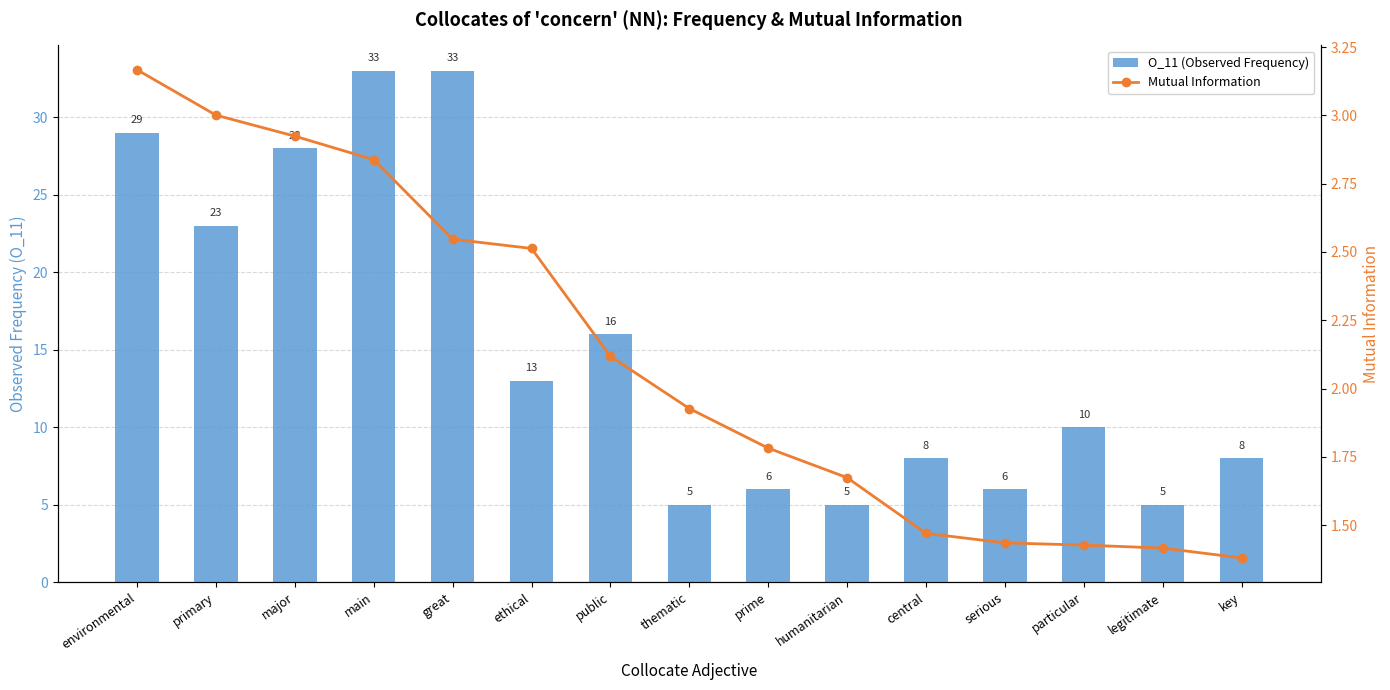

The Mutual Information series shows 2.8 at main. True or false?

True